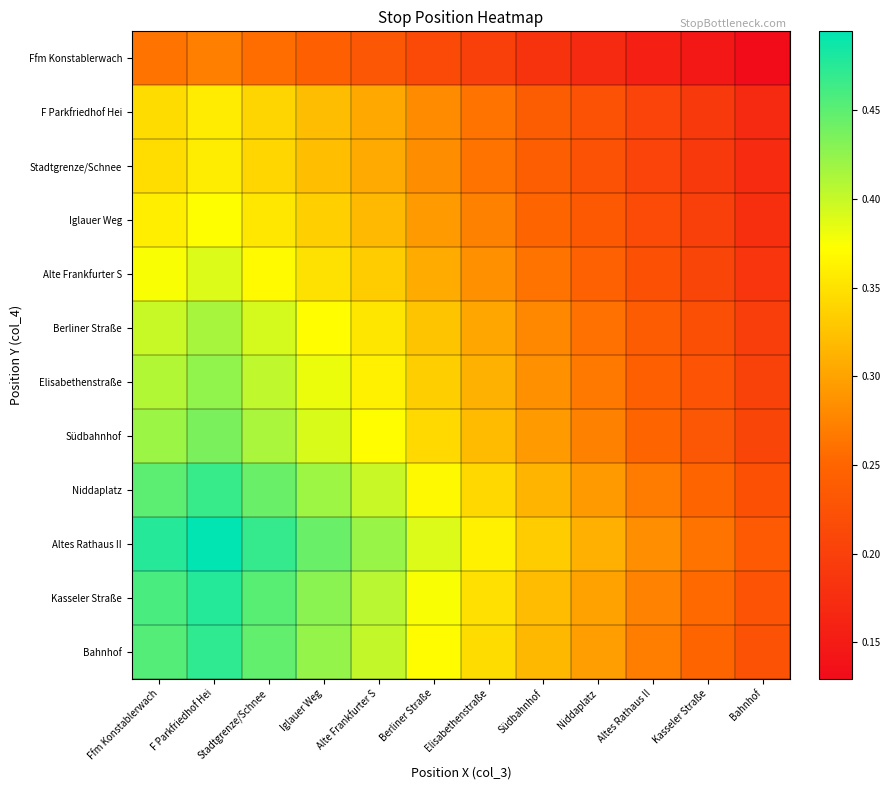

What is the total value across all series at Kasseler Straße?

2.6